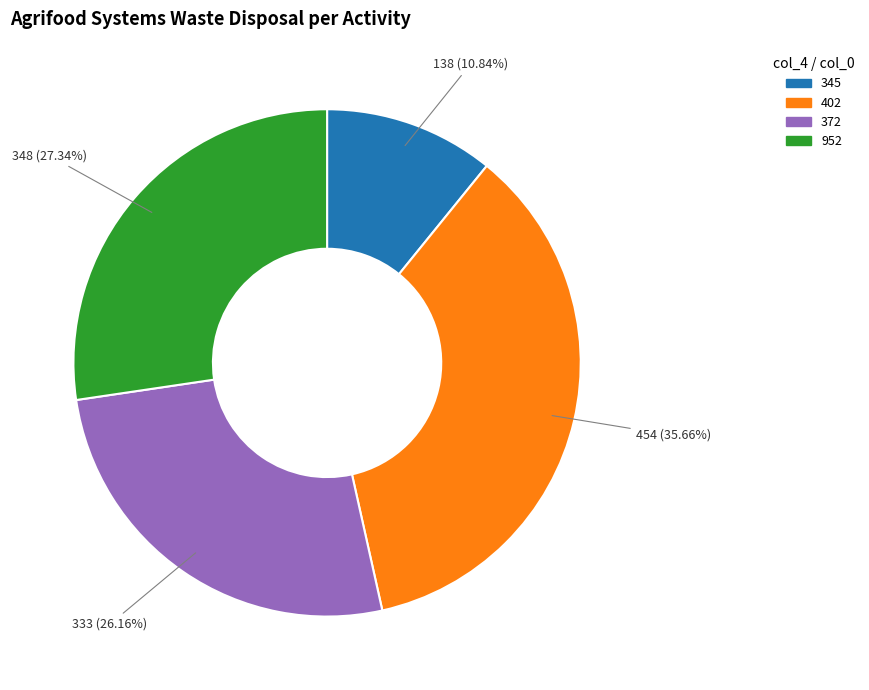

Is there any slice that represents more than half of the pie?

No